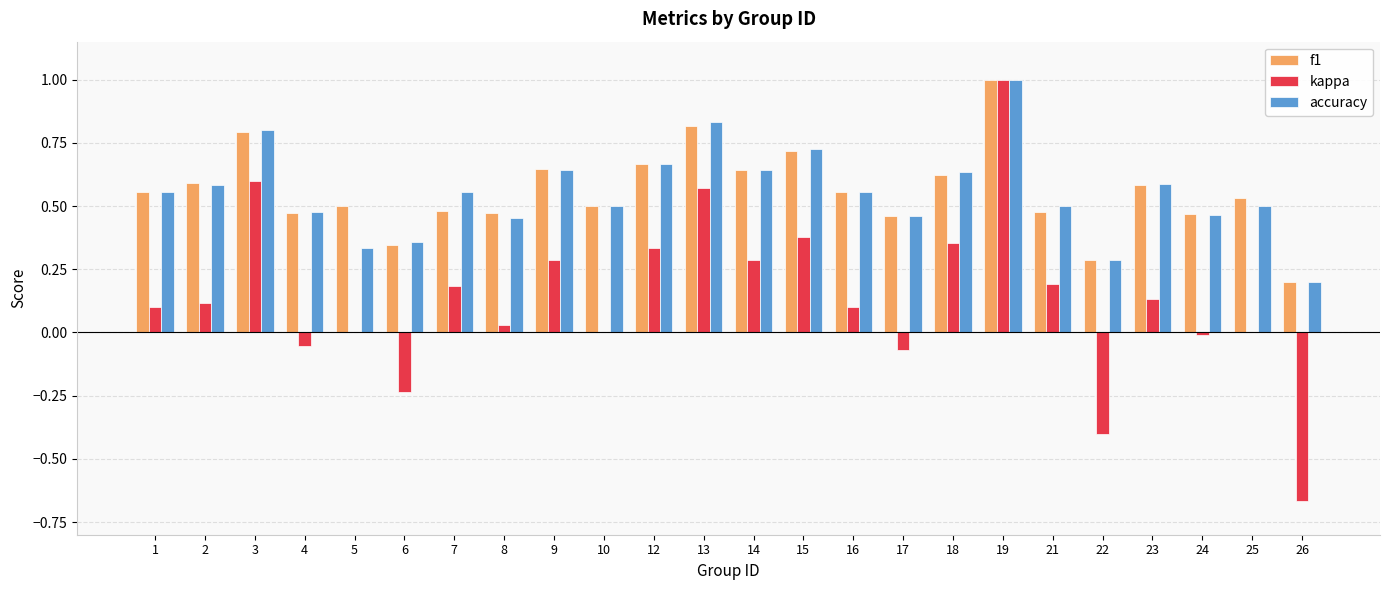

Between 8 and 21, which series saw the biggest shift?

kappa